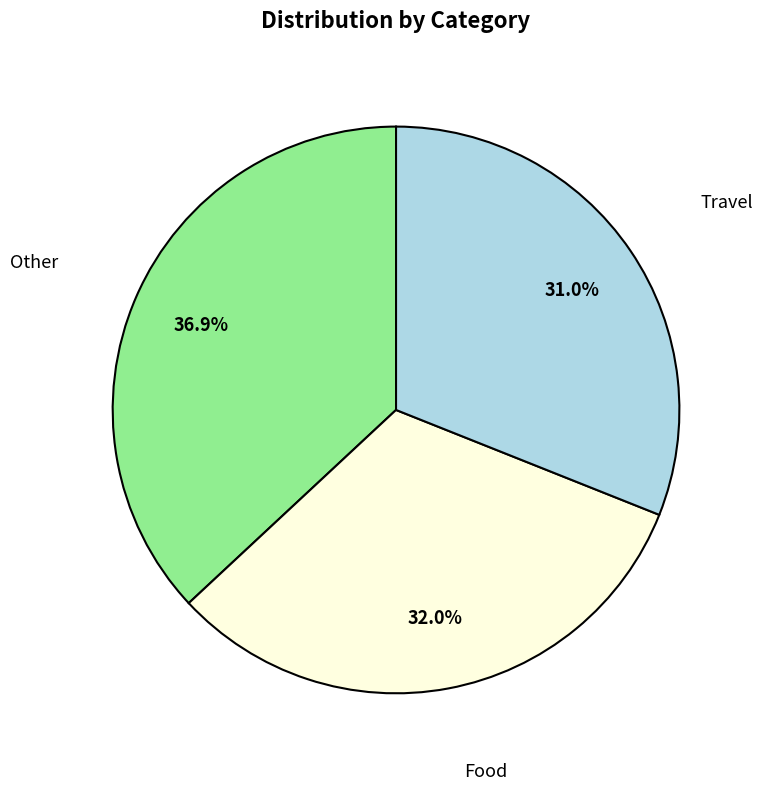

Combined, do Travel and Other account for over 50%?

Yes